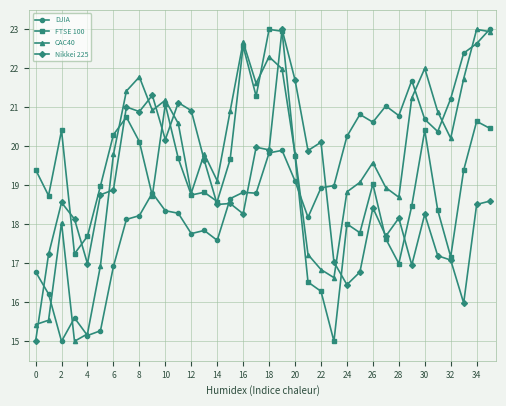

Rank the series by their average value, from highest to lowest.

CAC40, FTSE 100, DJIA, Nikkei 225